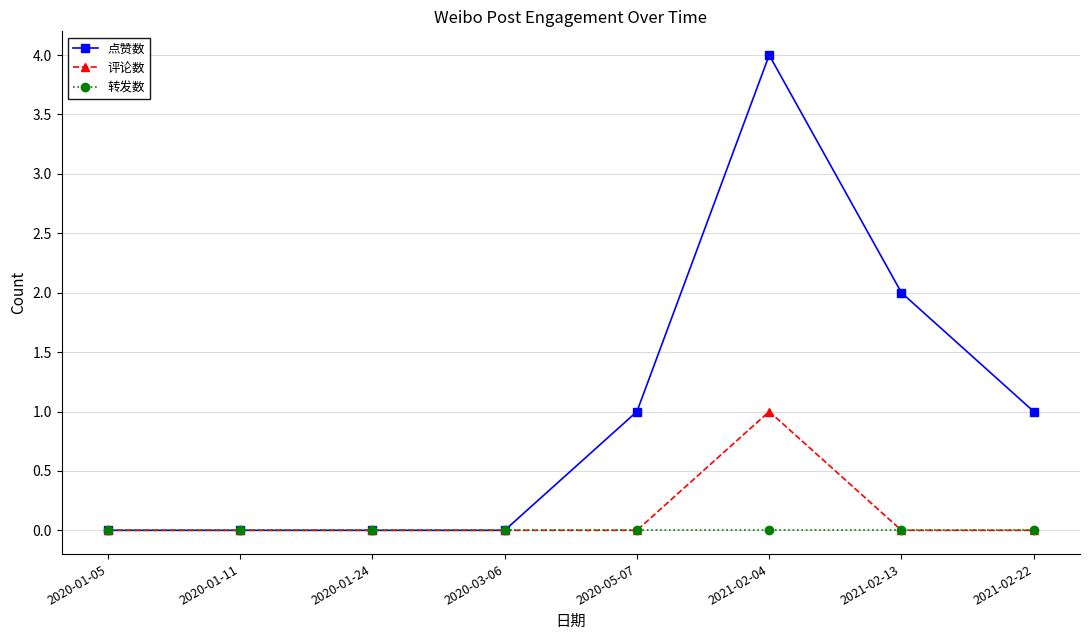

True or false: 点赞数 has more than 0 points higher than both neighbors.

True